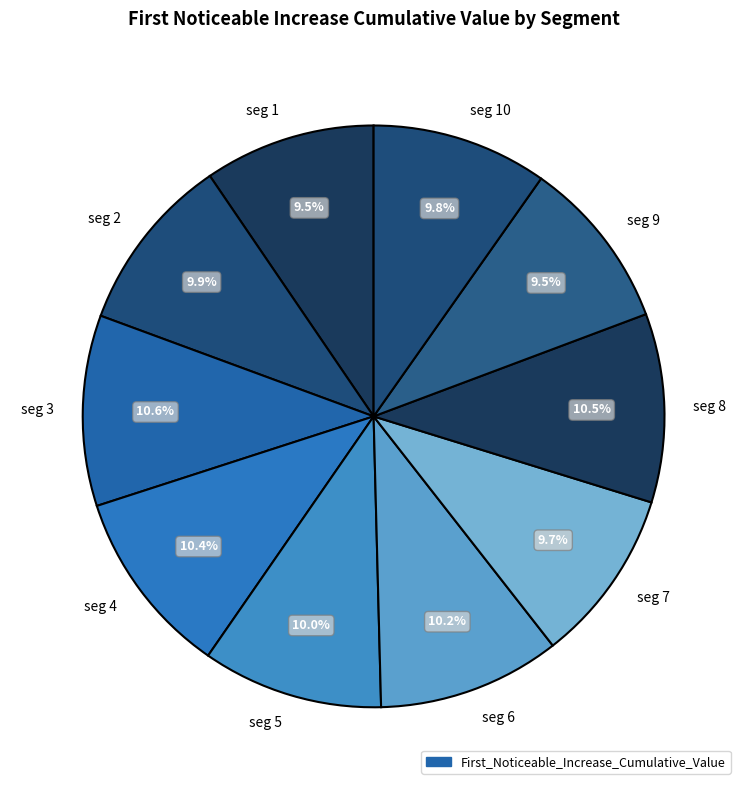

Is seg 10 the majority of the pie?

No